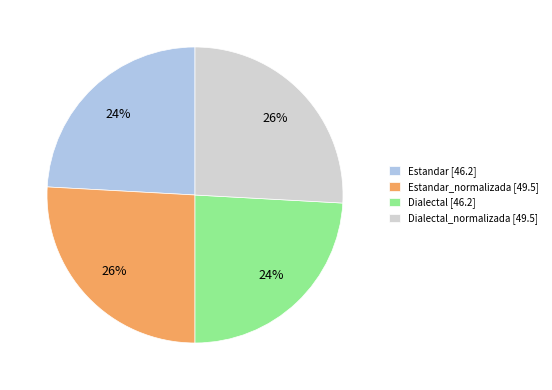

Does Estandar [46.2] represent more than half of the total?

No